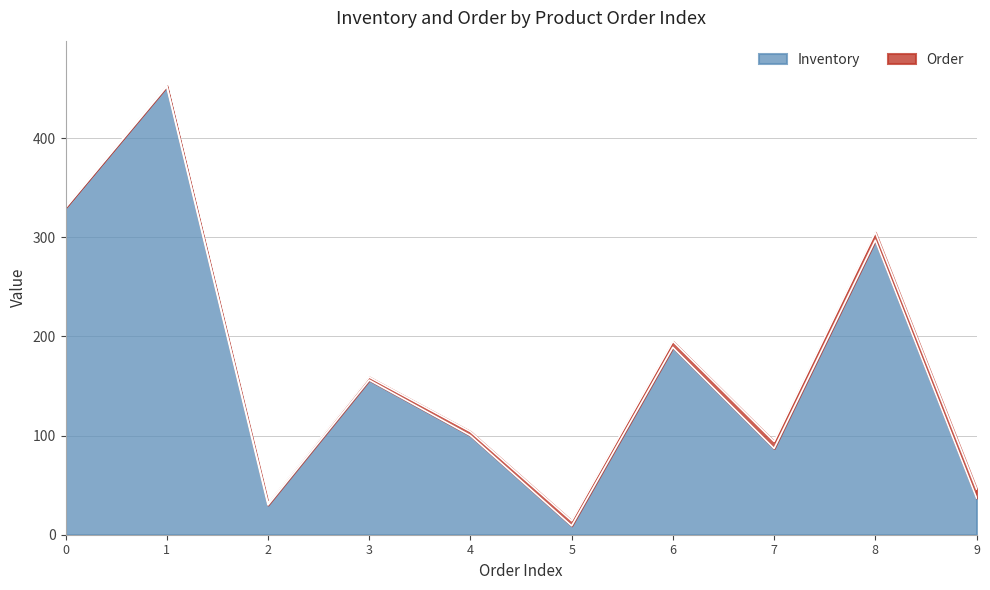

What is the difference between the maximum and minimum values?

443